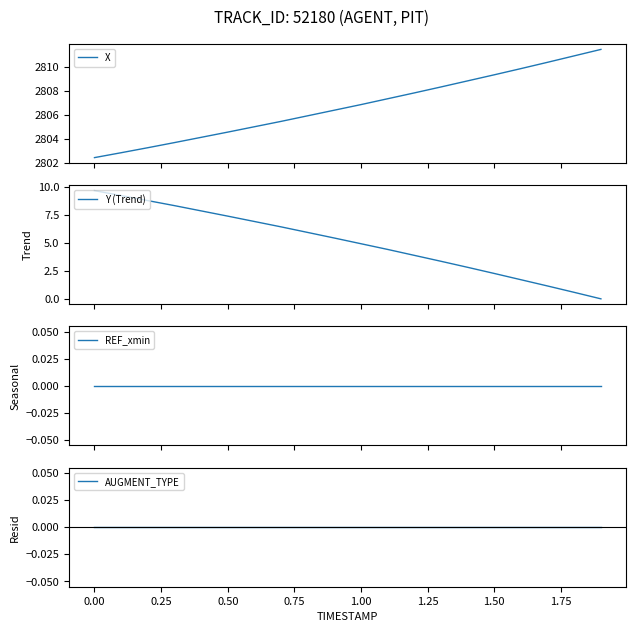

What is the minimum value for X?

2802.4